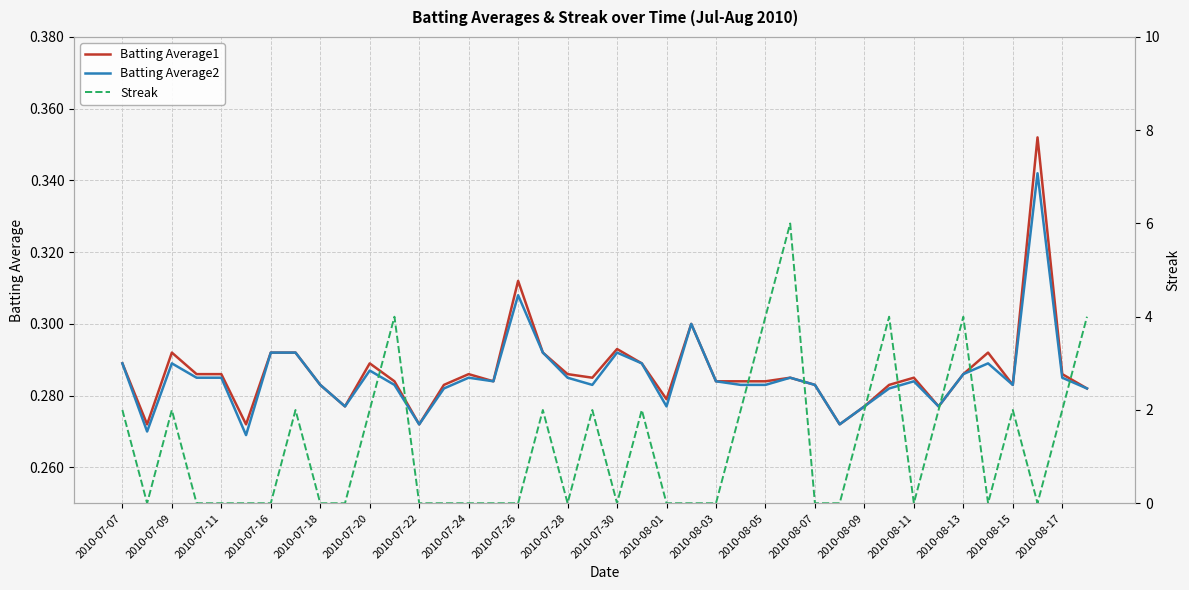

What is the sum of all Streak values?

50.0